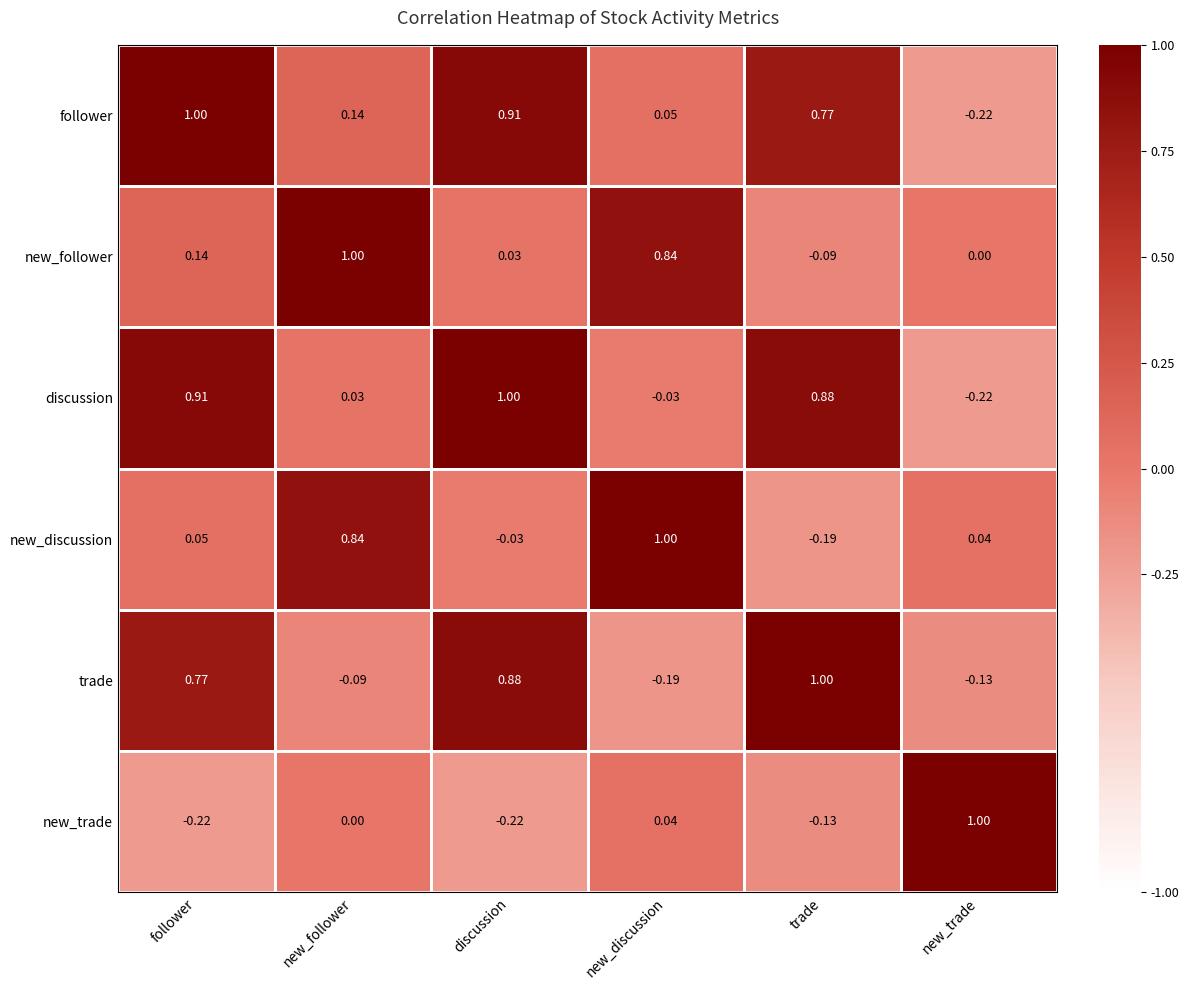

Rank the series at follower from lowest to highest value.

new_trade, new_discussion, new_follower, trade, discussion, follower